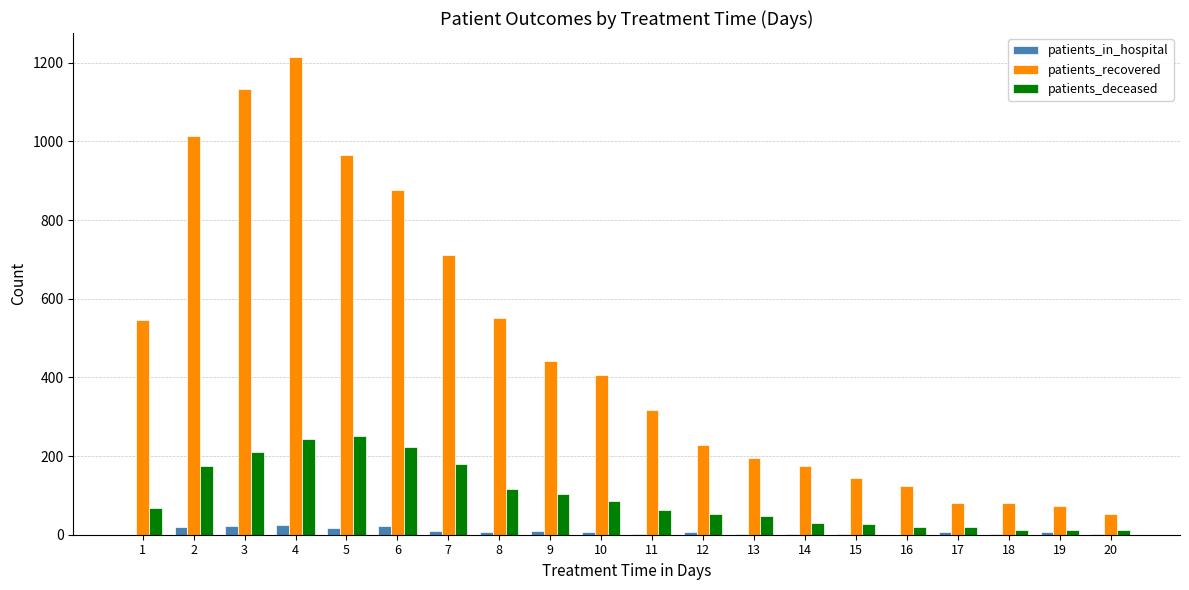

What are all the series names shown in the legend?

patients_in_hospital, patients_recovered, patients_deceased